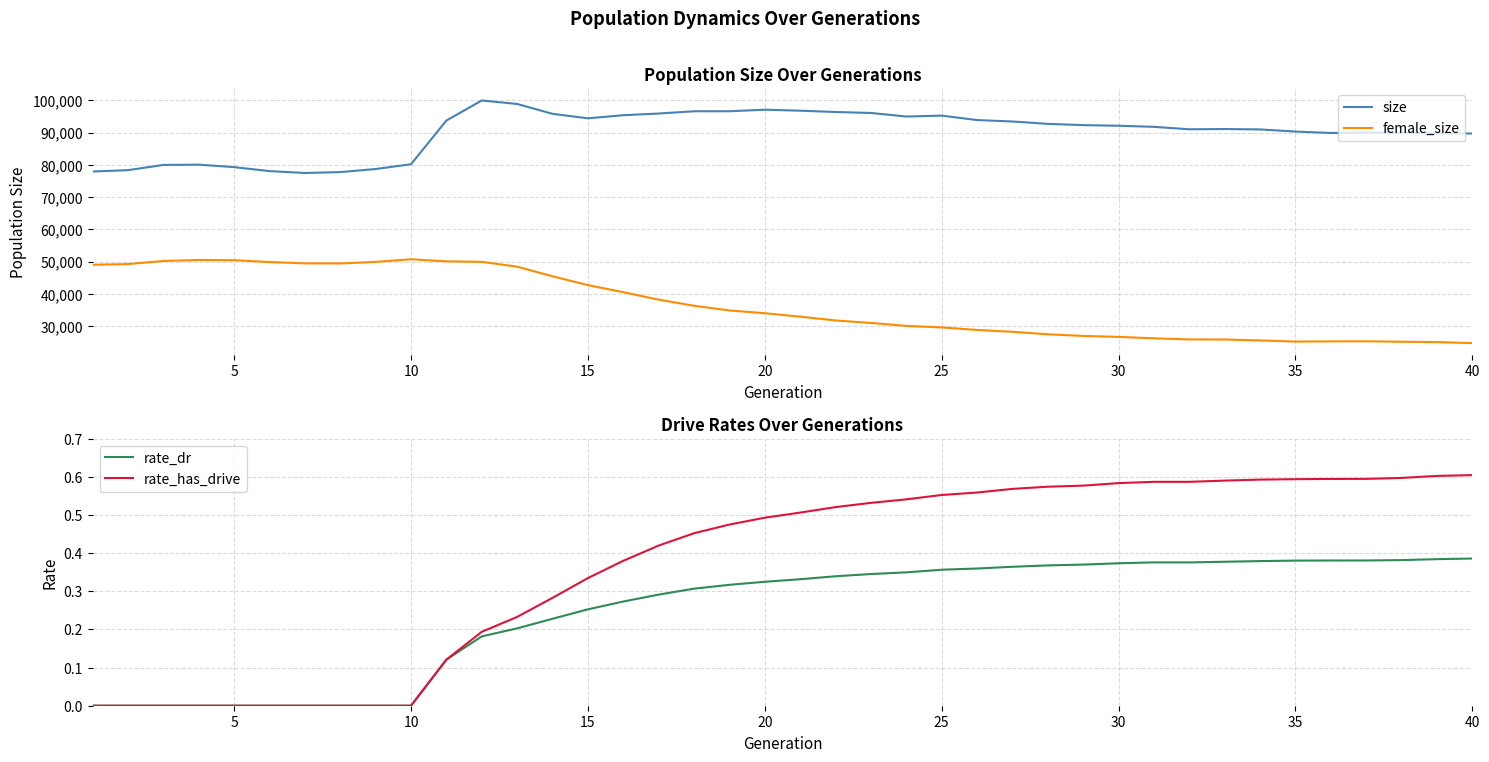

In size, how many points are higher than both neighbors (excluding endpoints)?

6